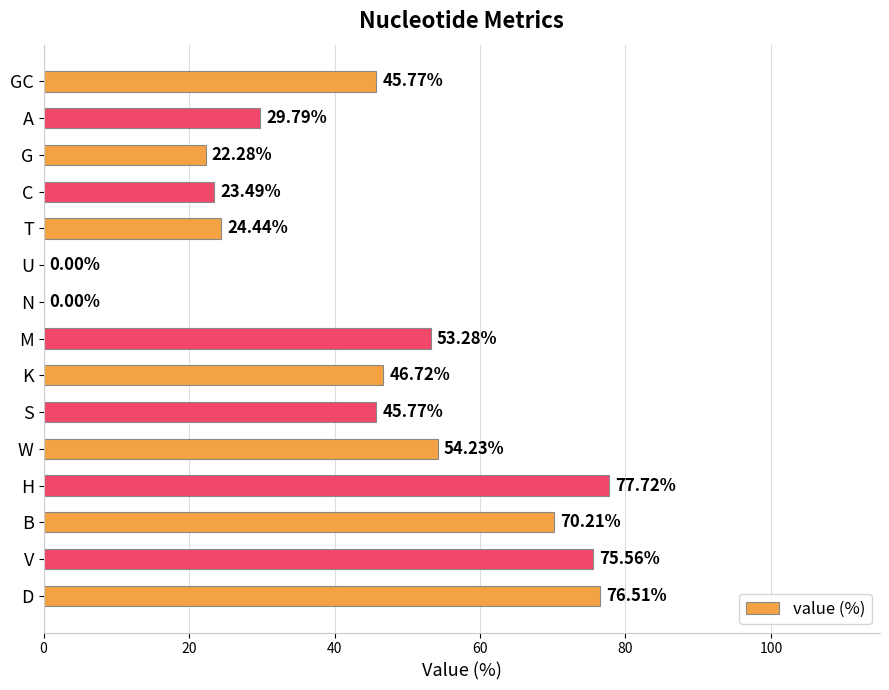

What is the sum of the values at C and H?

101.2